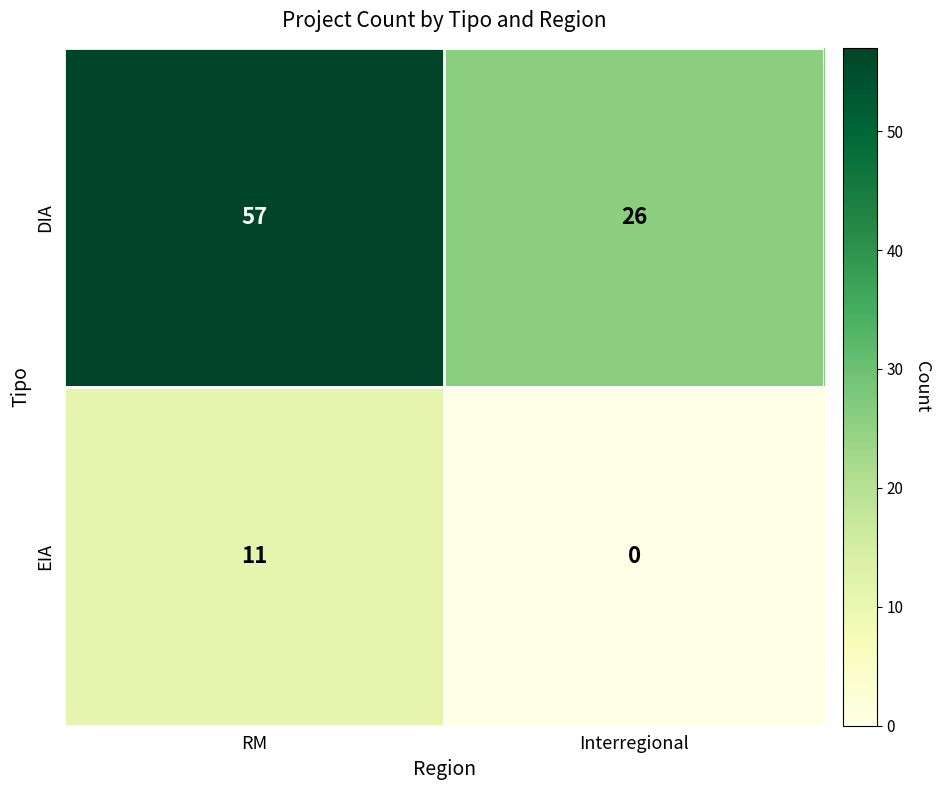

The value of DIA at RM is 57. True or false?

True